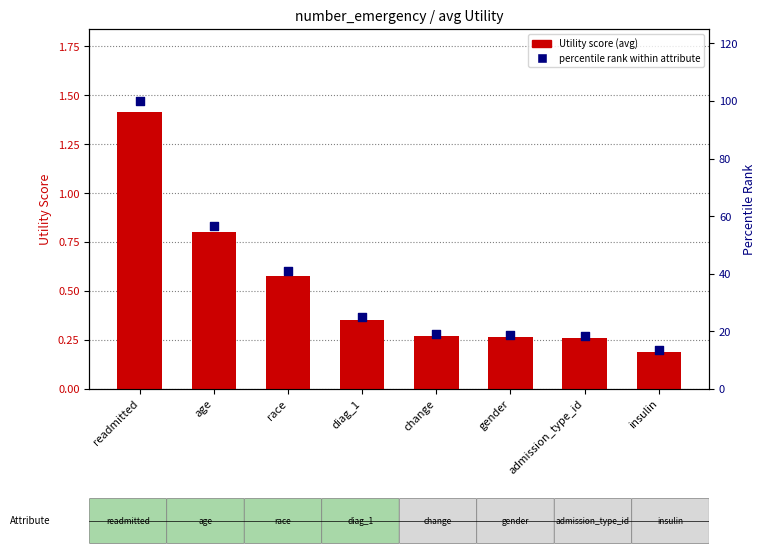

Which series contains the lowest Y value?

Utility (avg)